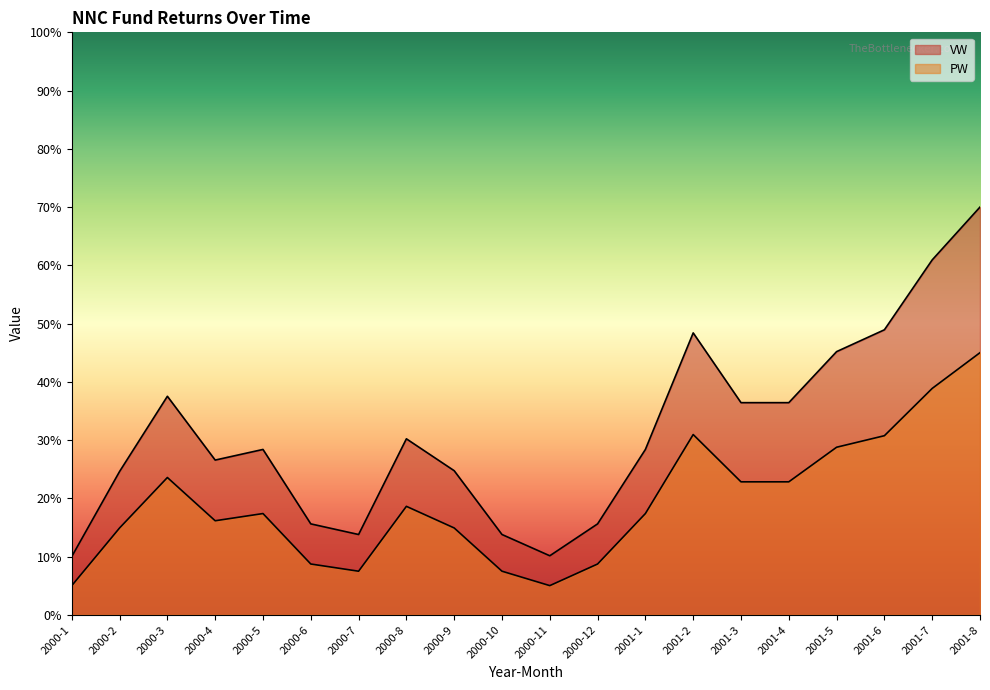

What is the label of the 17th point from the left?

2001-5